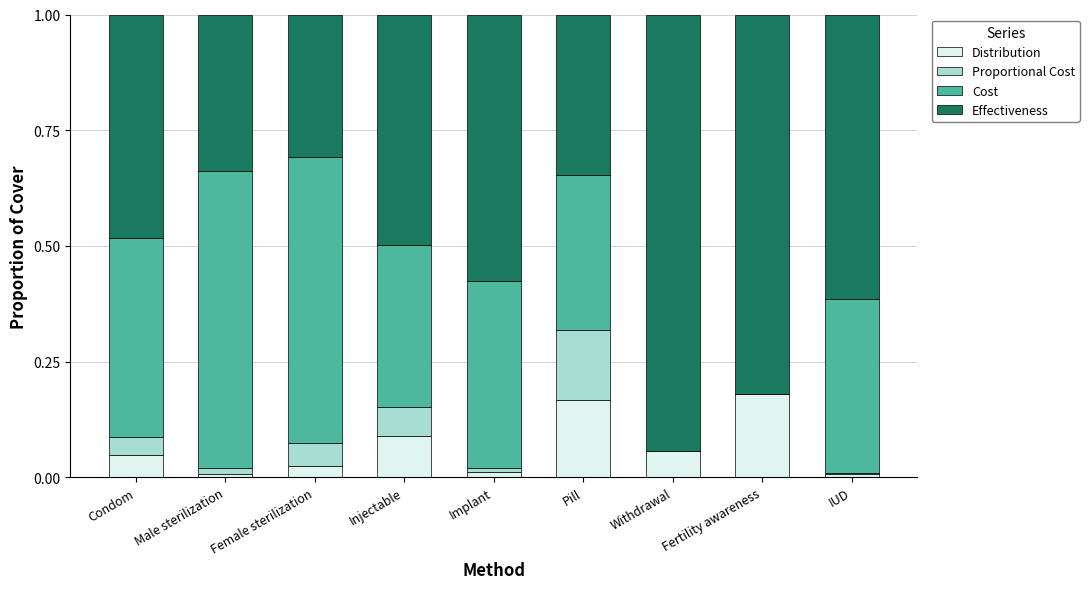

What is the total value across all series at Pill?

1.0